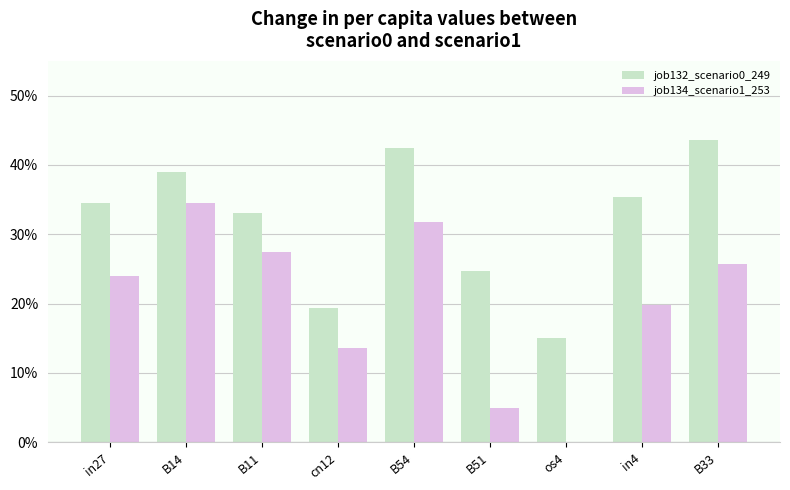

True or false: job132_scenario0_249 has a value of 0.1 at B14.

False